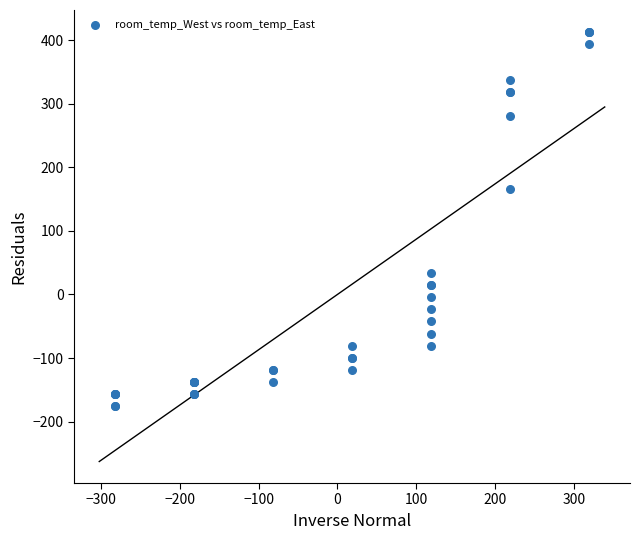

What Y value in the scatter plot is closest to 118?

166.5